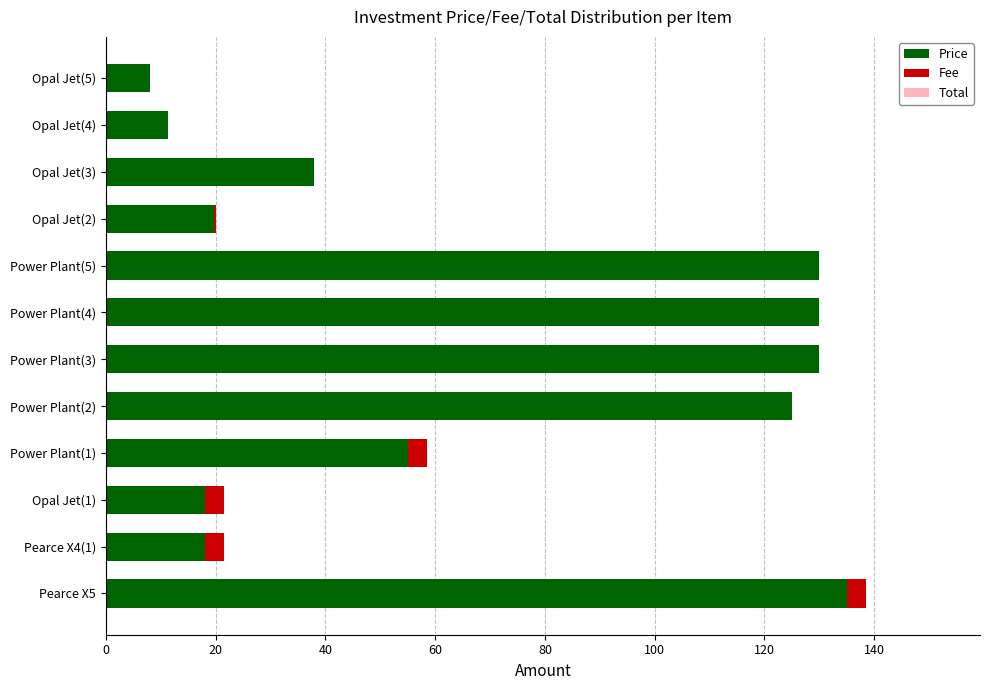

At which category is the sum across all series the highest?

Pearce X5